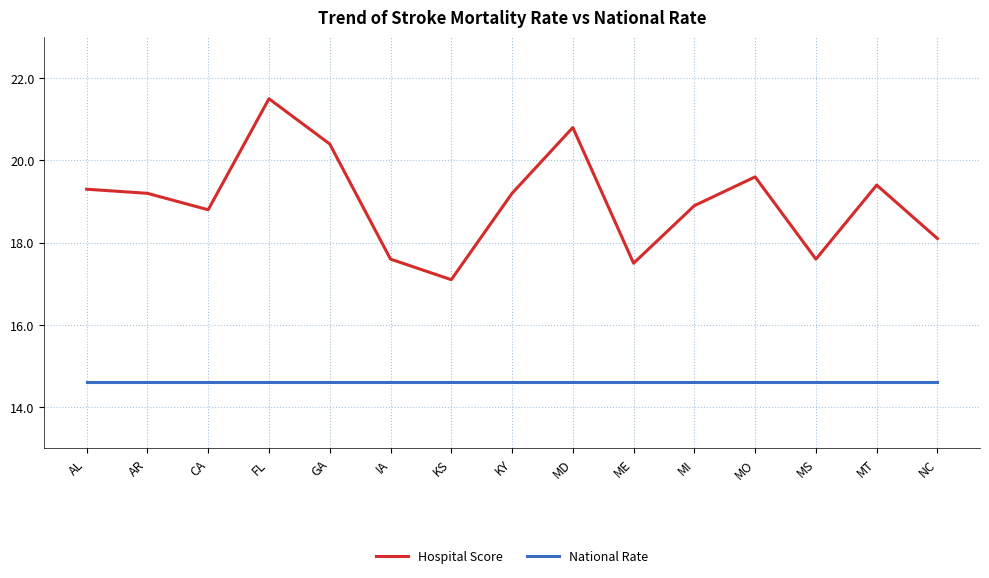

What is the difference between the highest and lowest values at MD?

6.2